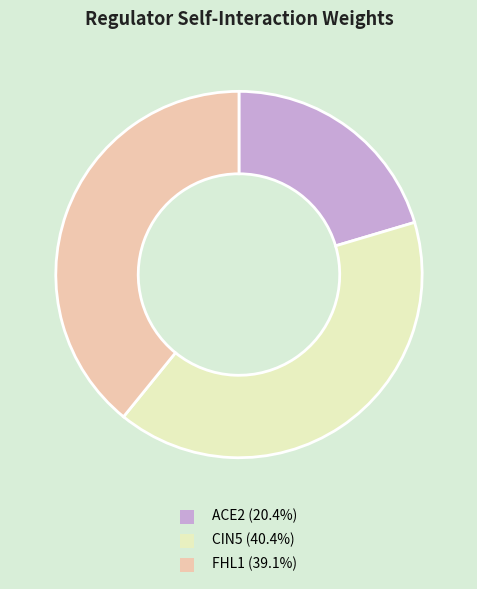

Is the sum of FHL1 (39.1%) and CIN5 (40.4%) greater than half?

Yes